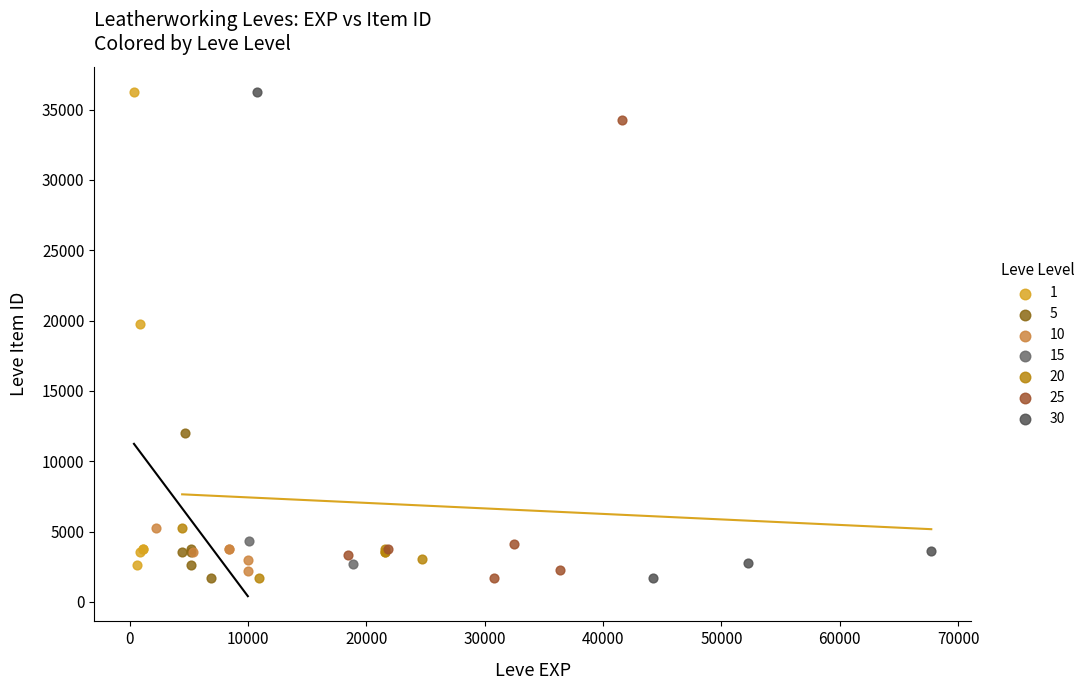

What are all the series names shown in the legend?

1, 5, 10, 15, 20, 25, 30